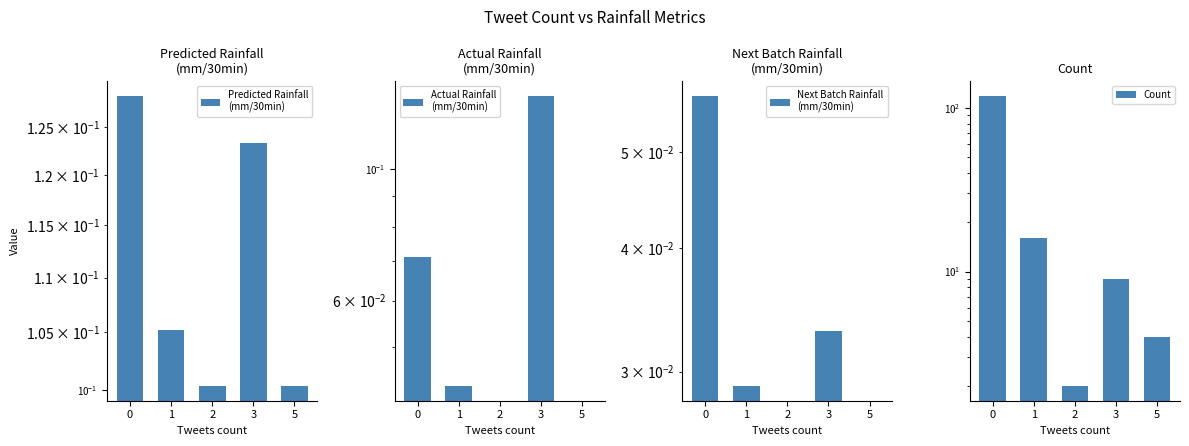

Which series has the widest spread of values?

Count